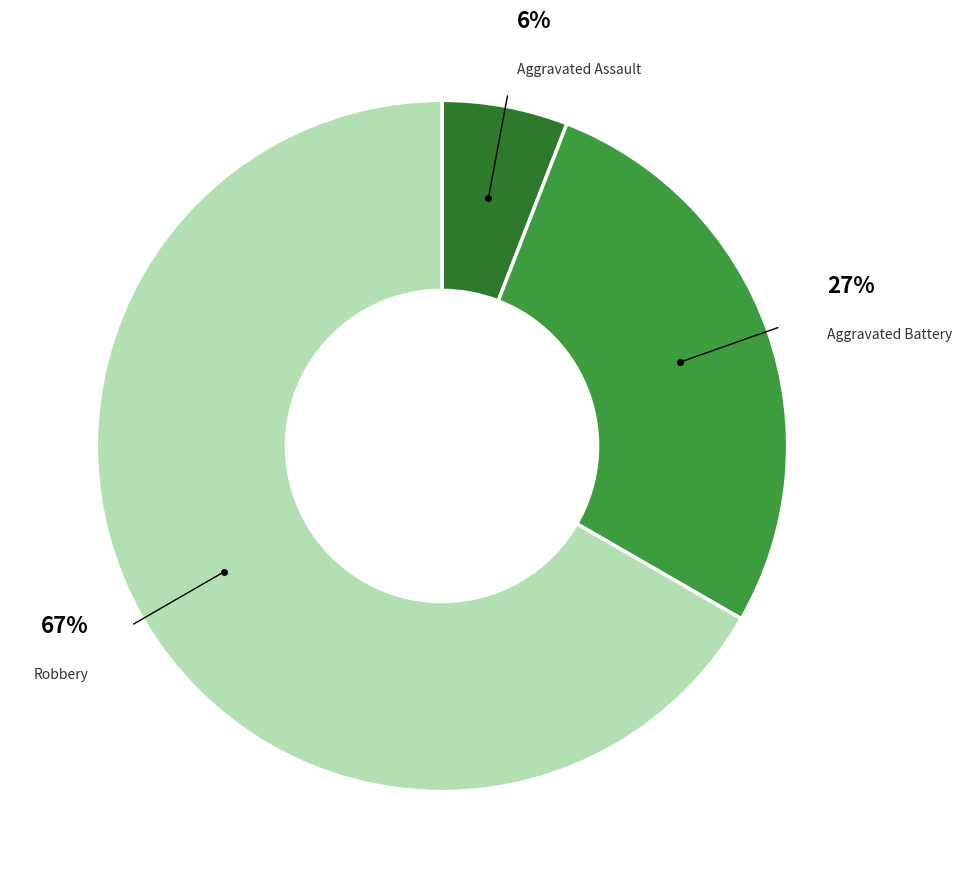

To the nearest percent, what is the average slice percentage?

33%